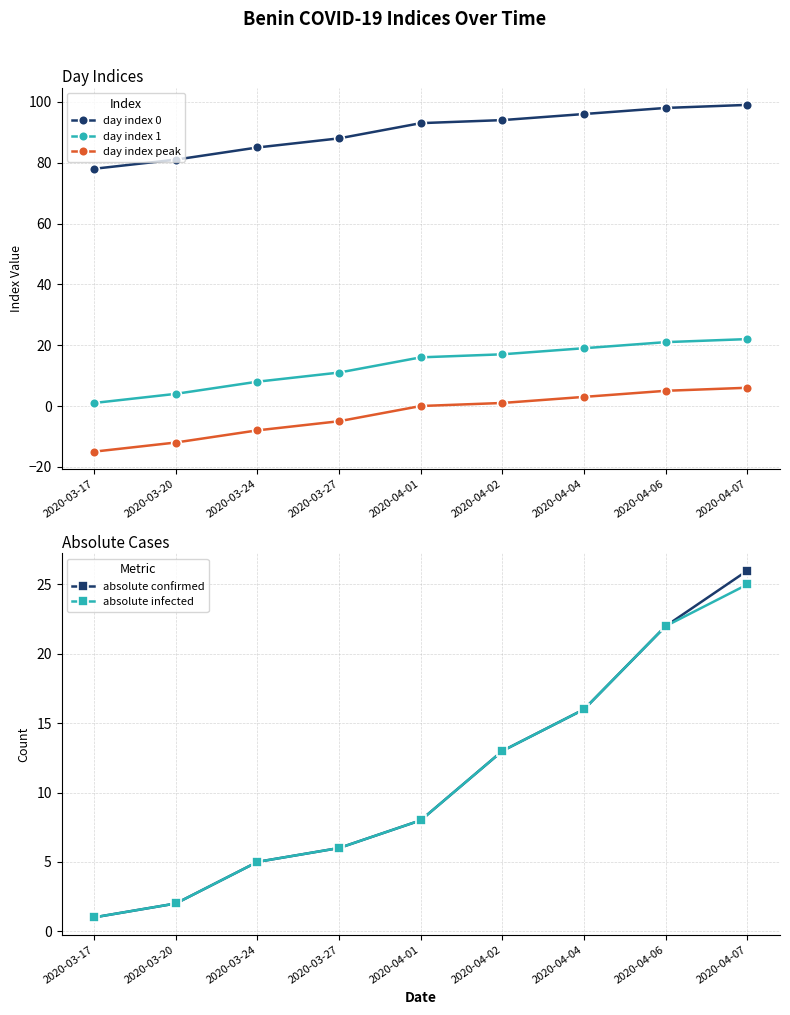

What is the difference between the maximum and minimum values in the day index 1 series?

21